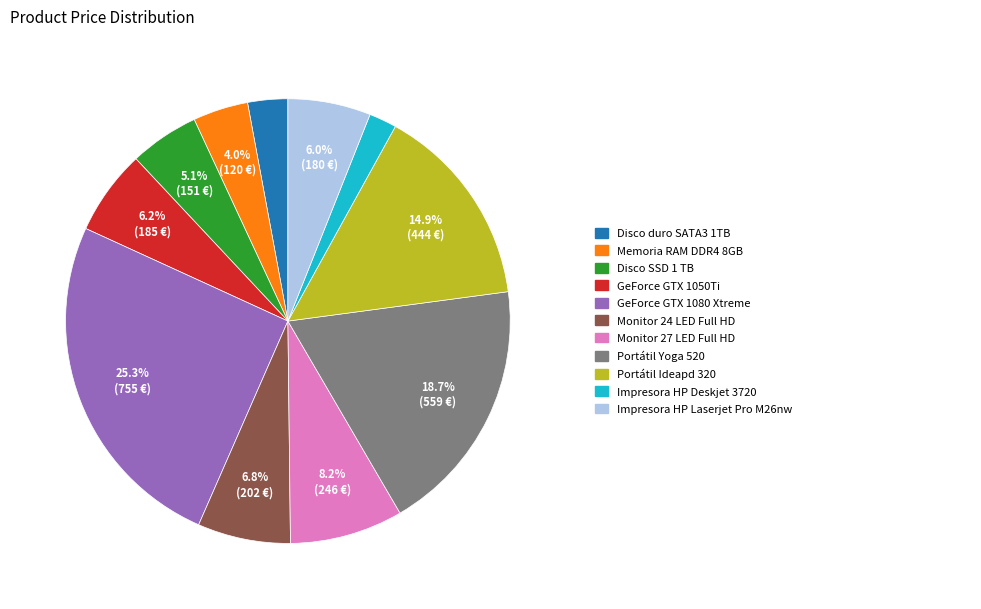

Is there any slice that represents more than half of the pie?

No